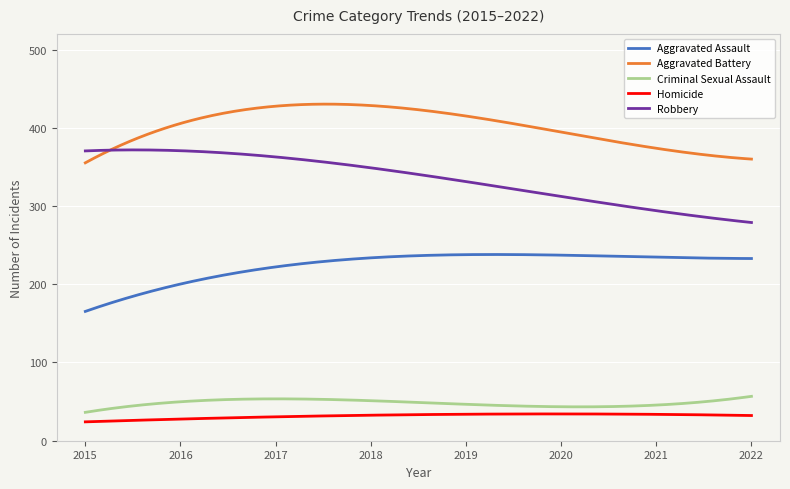

What is the smallest value displayed?

24.1